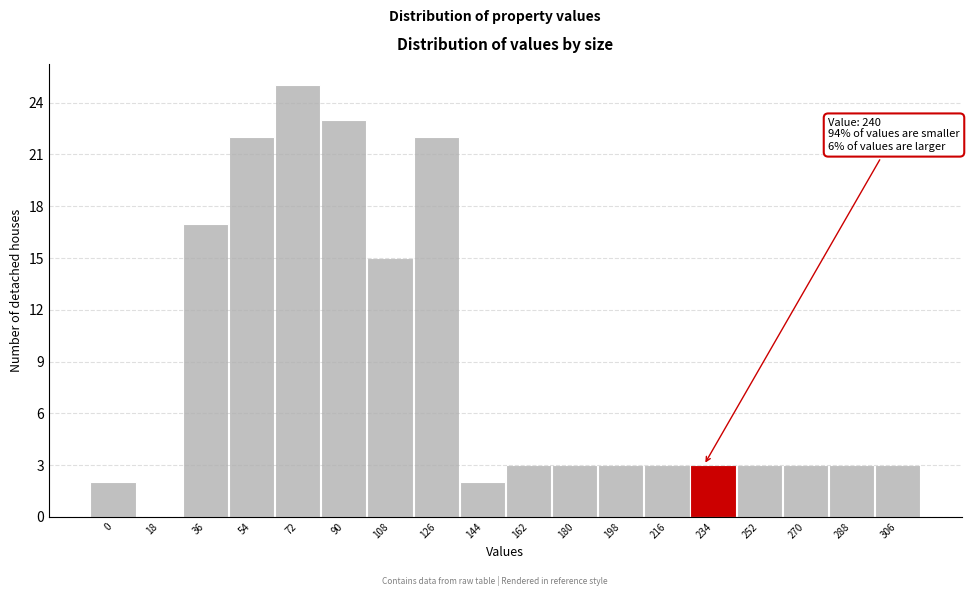

Reading right to left, what are all the values shown in this chart?

306=3	288=3	270=3	252=3	234=3	216=3	198=3	180=3	162=3	144=2	126=22	108=15	90=23	72=25	54=22	36=17	18=0	0=2